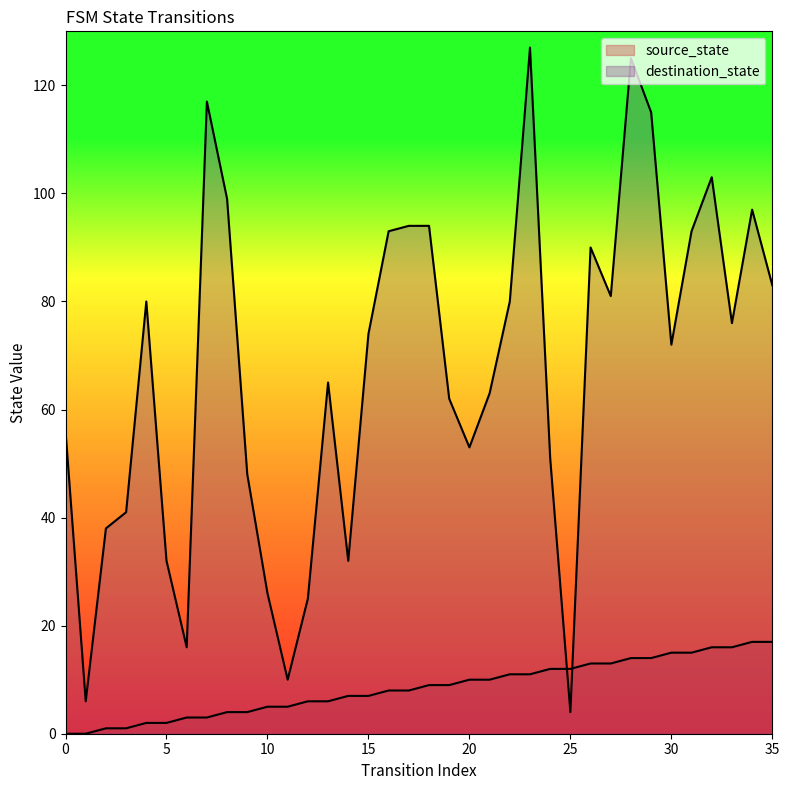

Rank the series at 15 from highest to lowest value.

destination_state, source_state